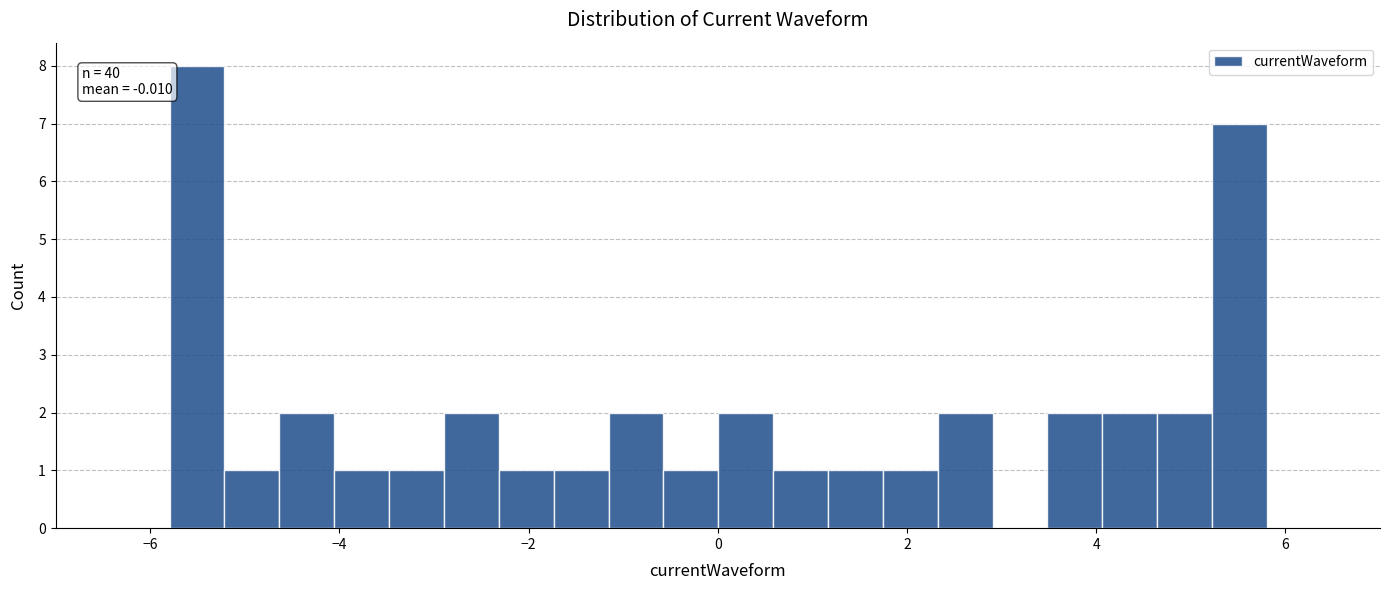

Read against the x-axis, roughly where is the centre of the tallest bar?

-5.6